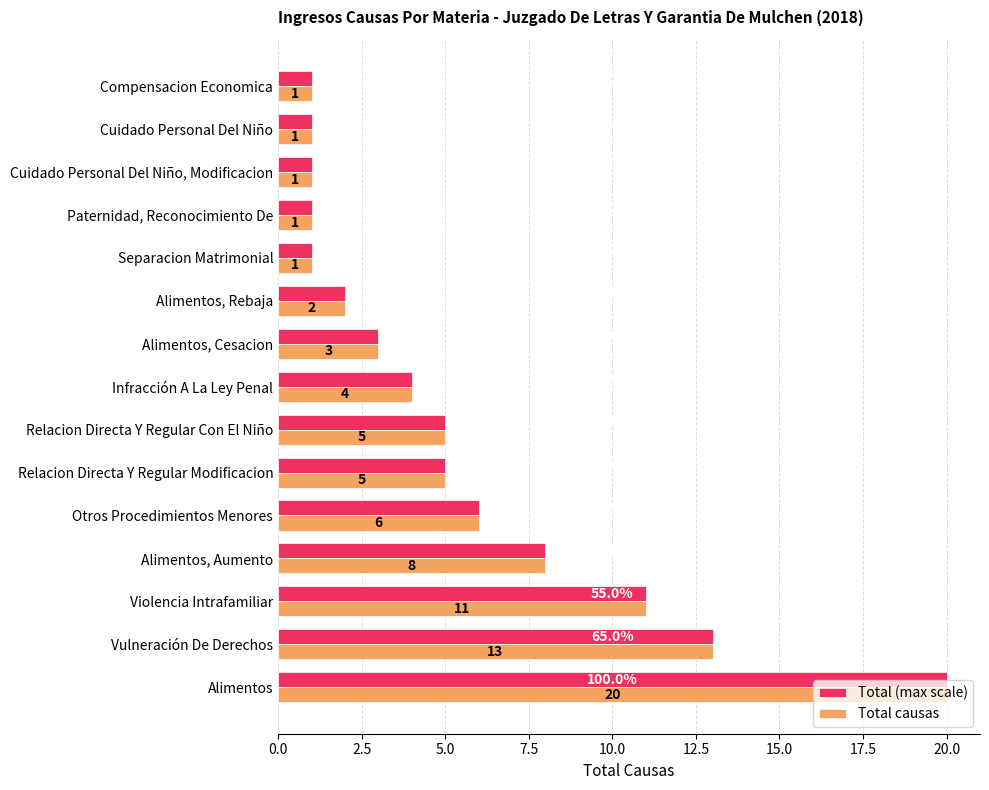

Which category has the highest value in the Total causas series?

Alimentos